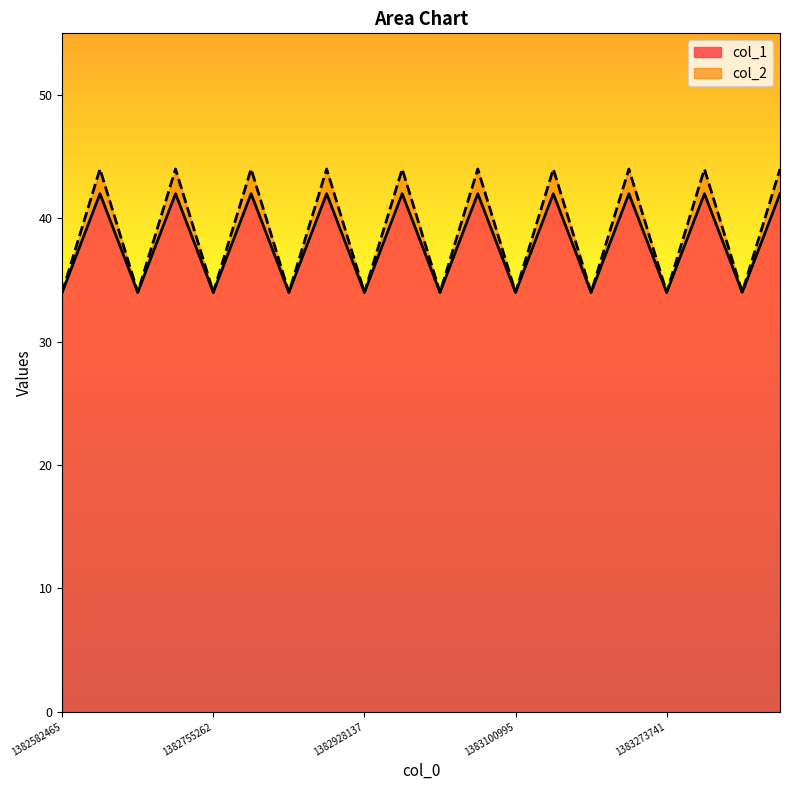

What is the minimum value for col_1?

34